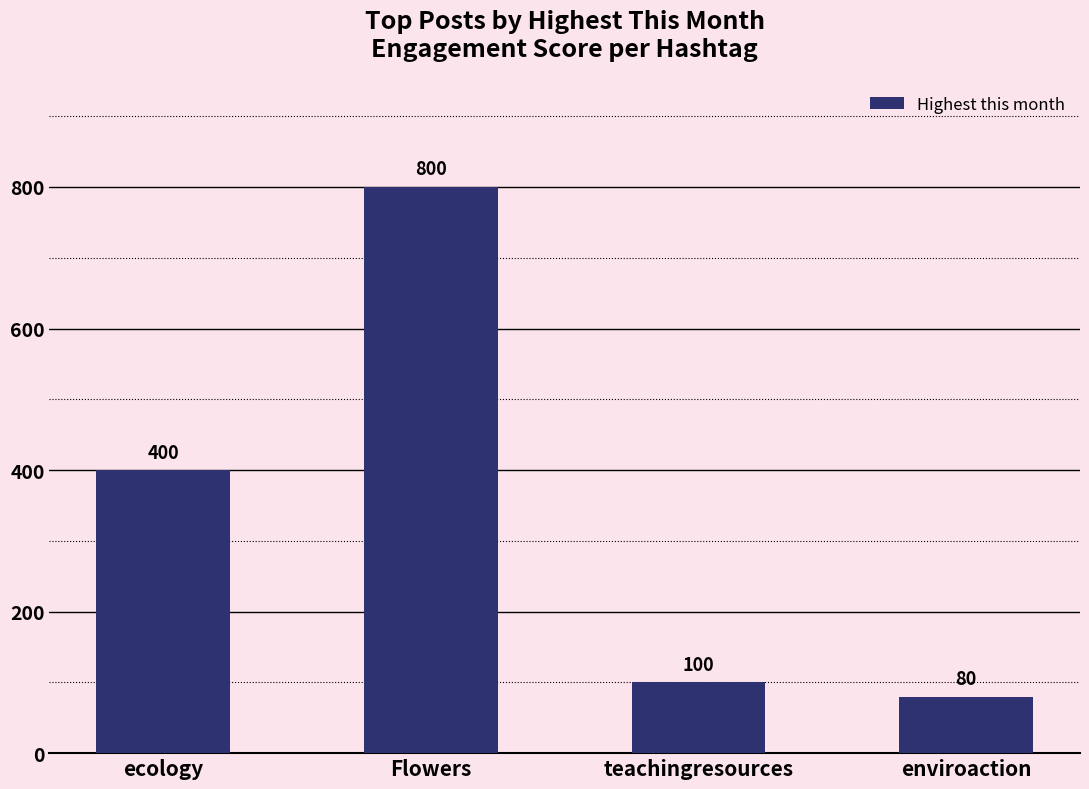

What is the change in value from ecology to Flowers?

+400